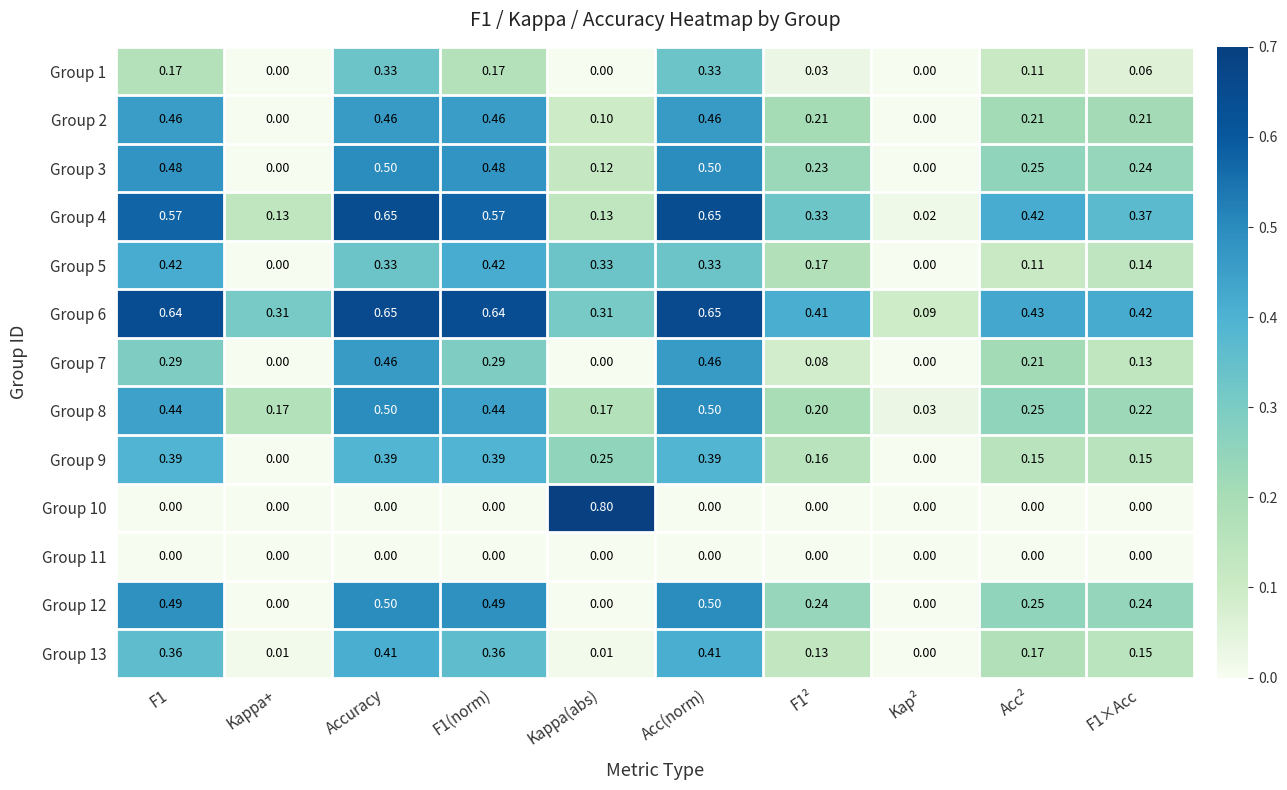

At which label is Group 8 closest to 0?

Kap²